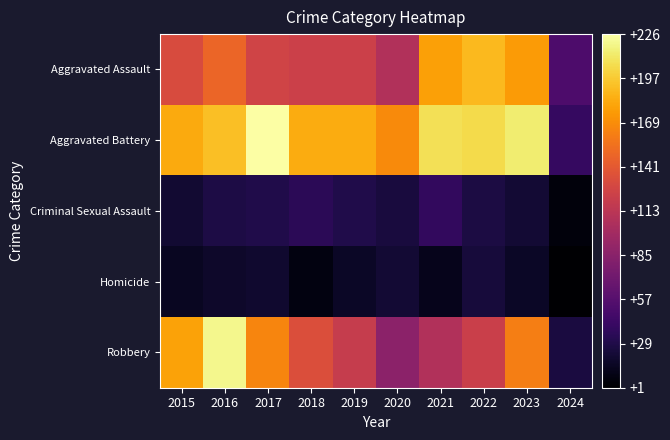

At which category does the chart reach its minimum across all series?

2024